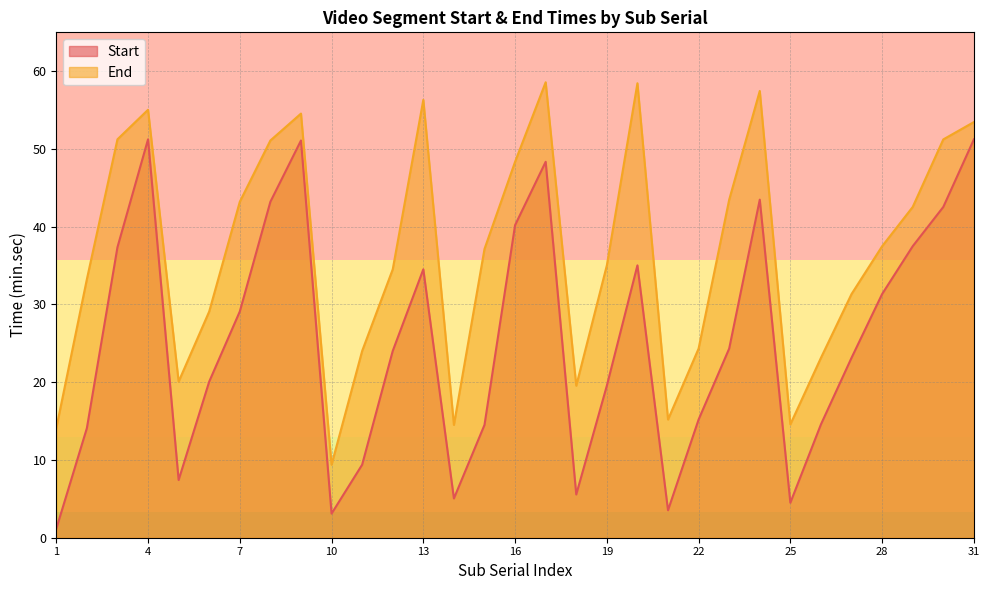

How many interior local peaks does the Start series have?

6